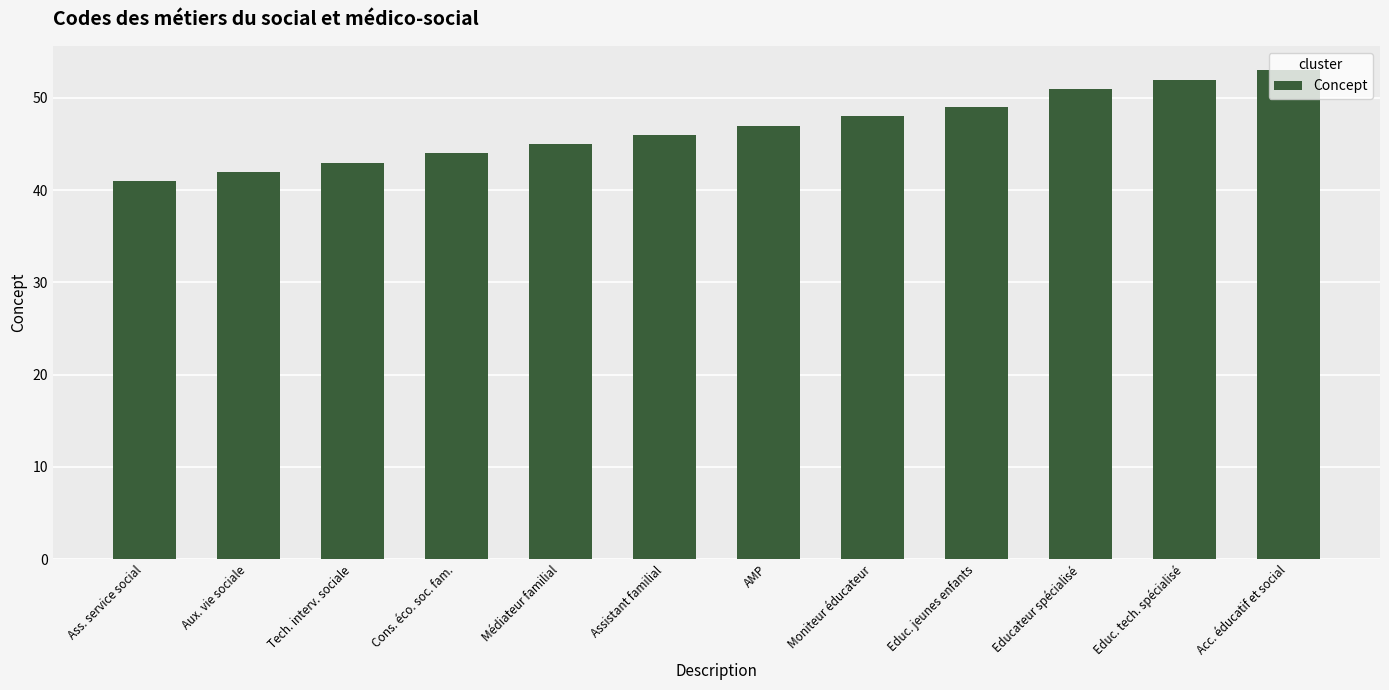

Which label corresponds to the smallest value in the chart?

Ass. service social